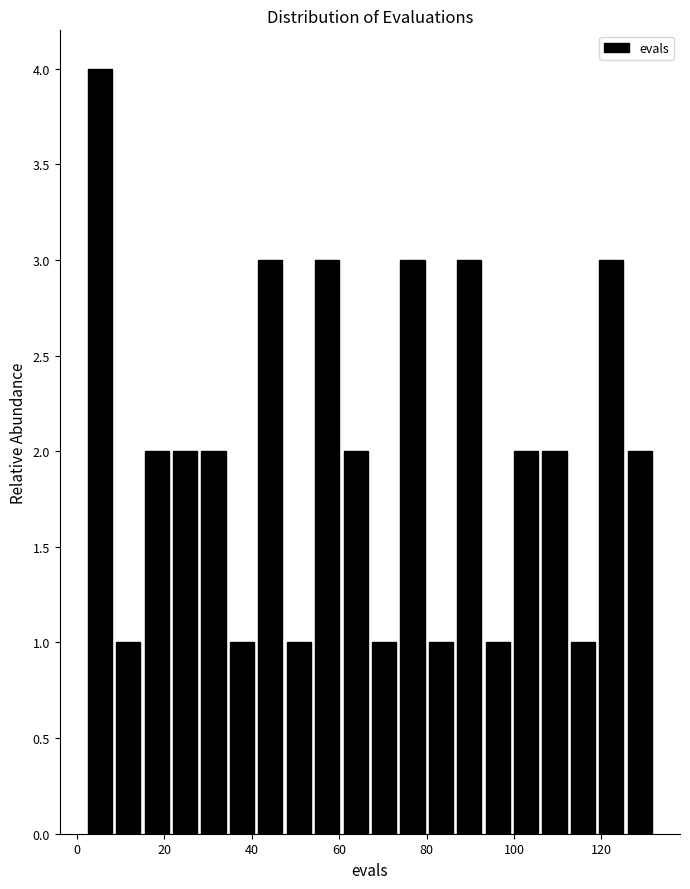

Read against the x-axis, roughly where is the centre of the tallest bar?

6